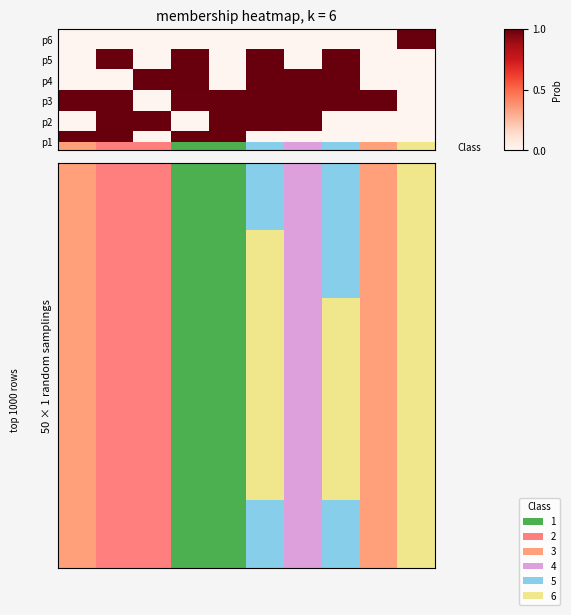

How many data points does each series have?

10